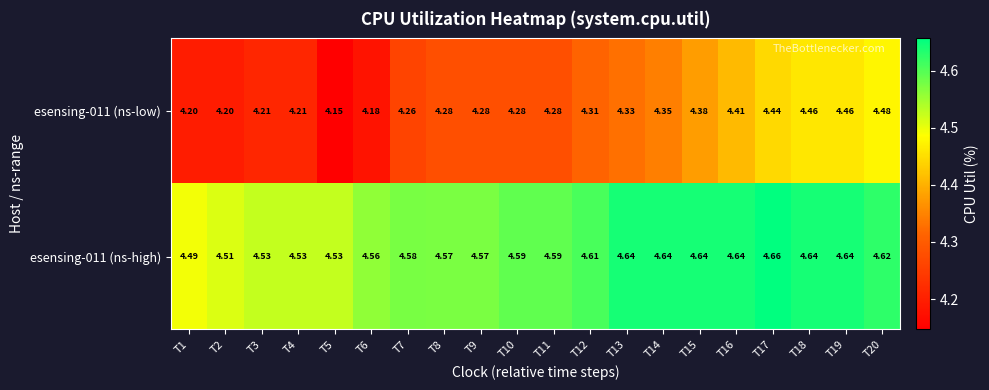

At T8, list the series in order from smallest to largest.

esensing-011 (ns-low), esensing-011 (ns-high)